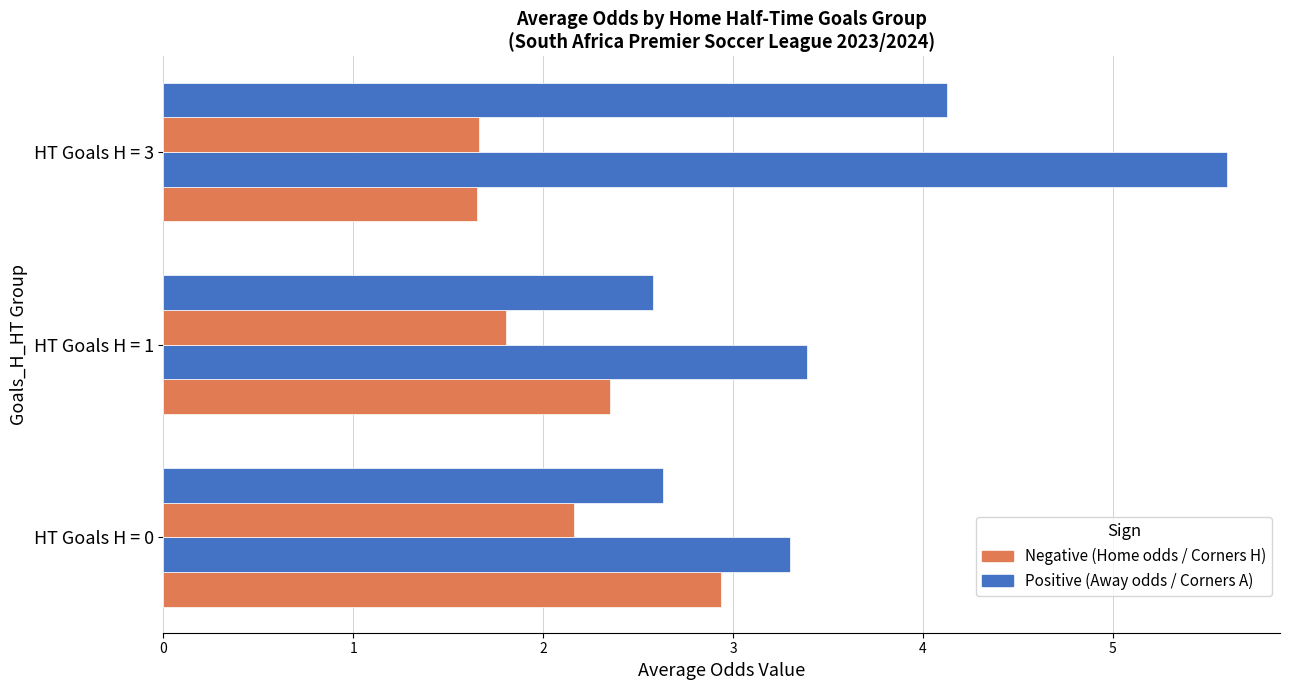

Count the number of data series in this chart.

4